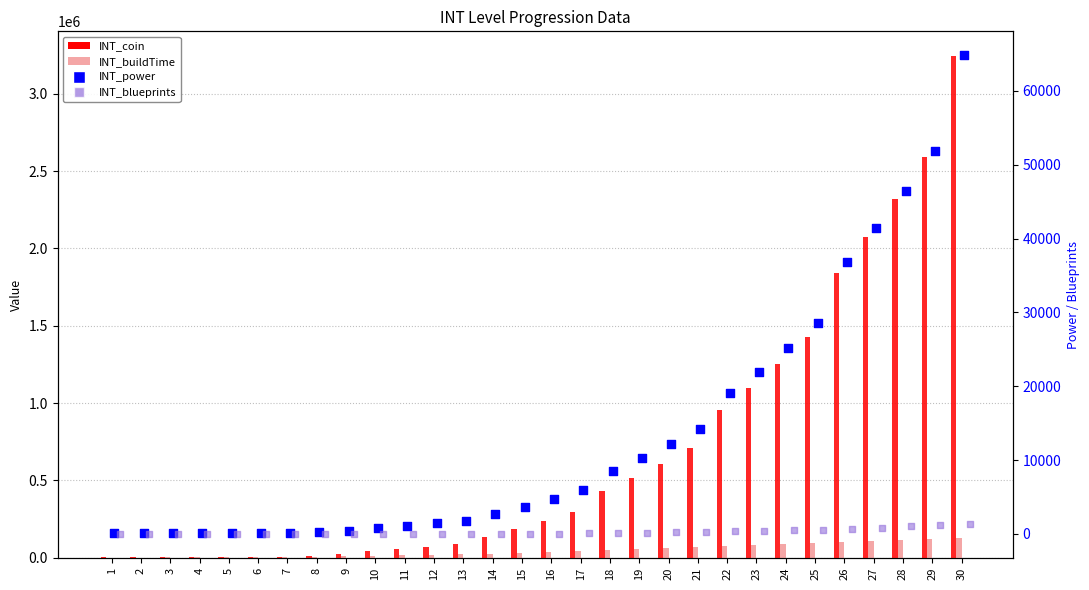

What is the total value across all series at 10?

56050